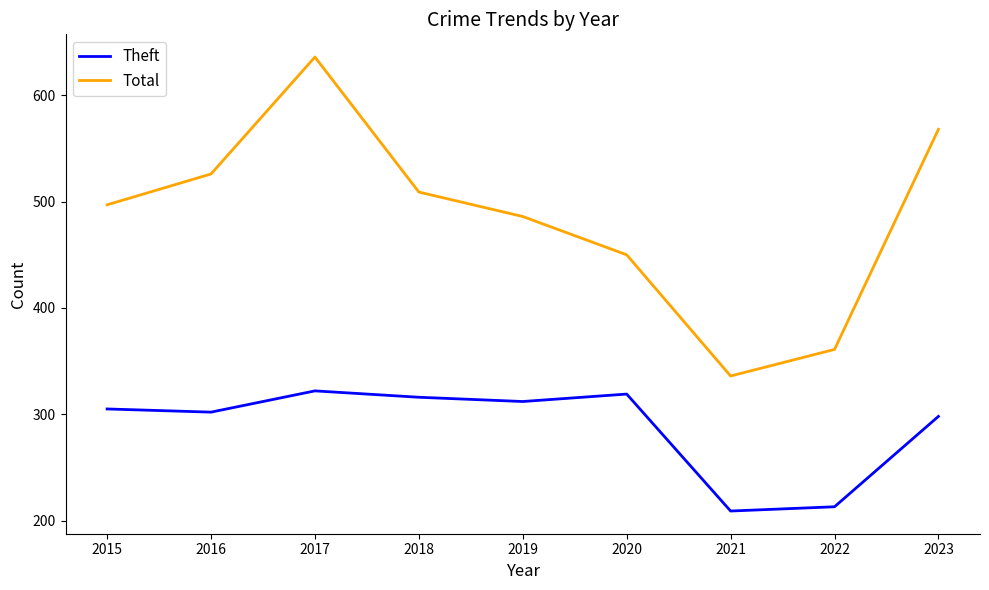

What is the smallest value displayed?

209